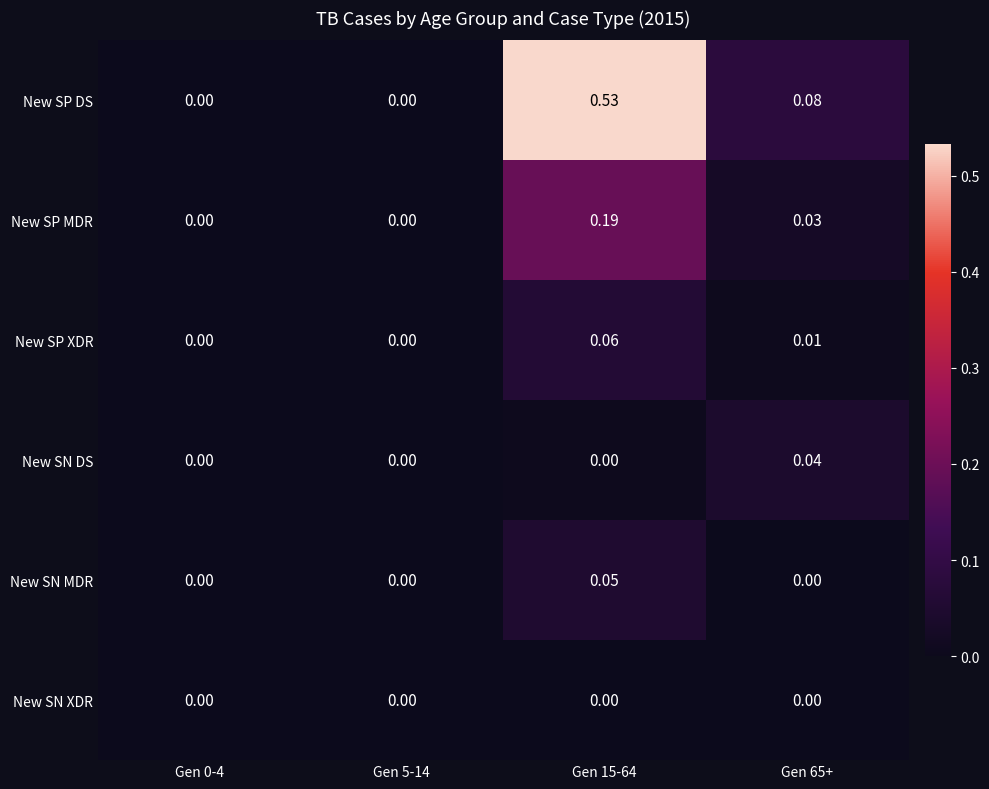

Between Gen 15-64 and Gen 65+, which series saw the biggest shift?

New SP DS